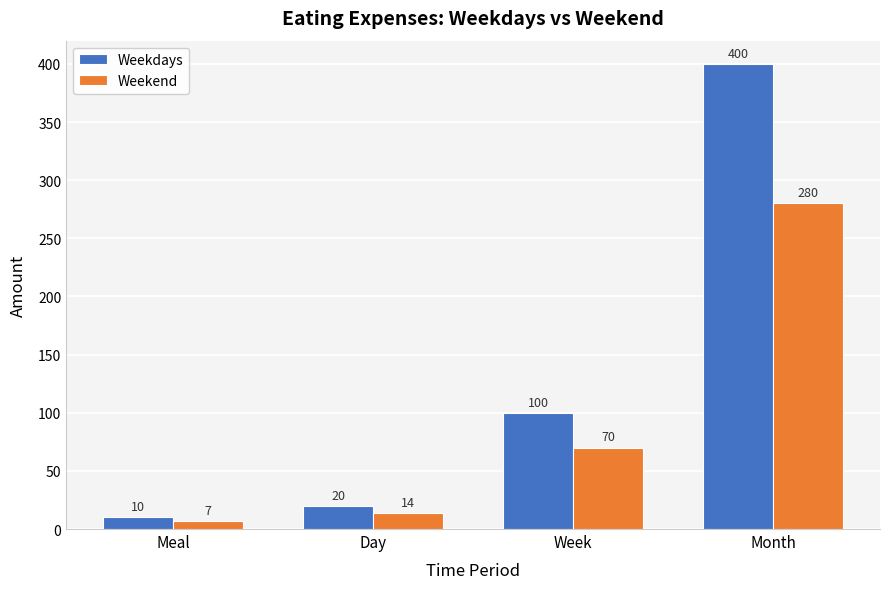

True or false: Weekend has a value of 7 at Meal.

True